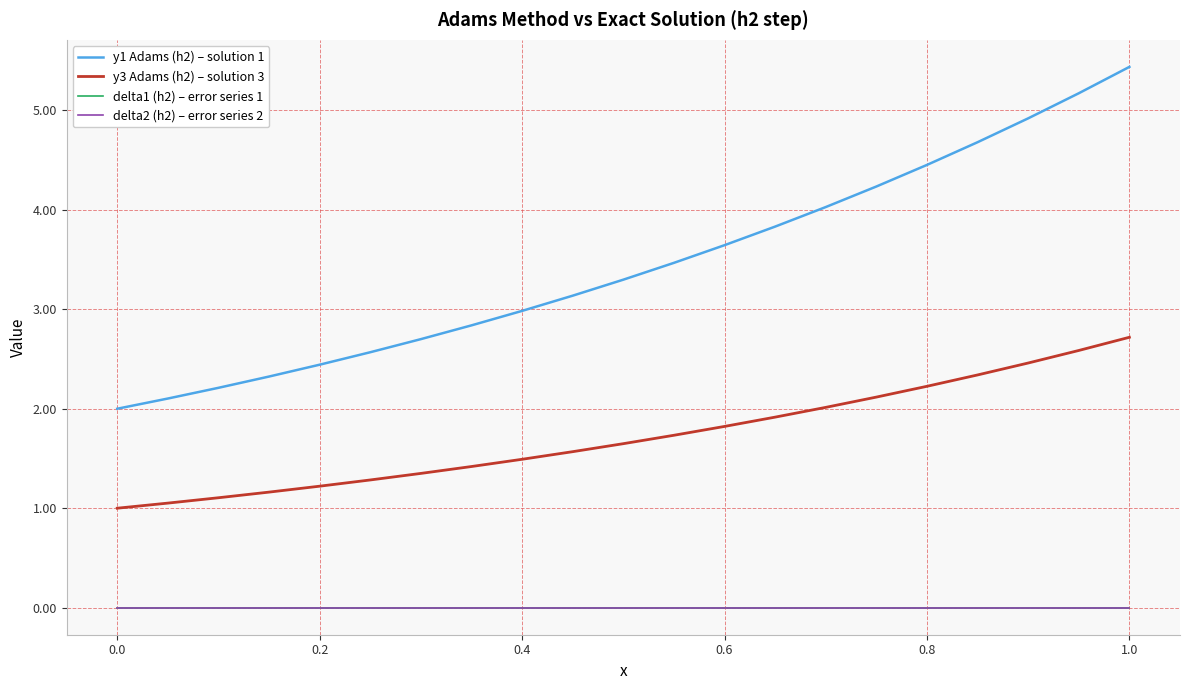

Count the number of data series in this chart.

4